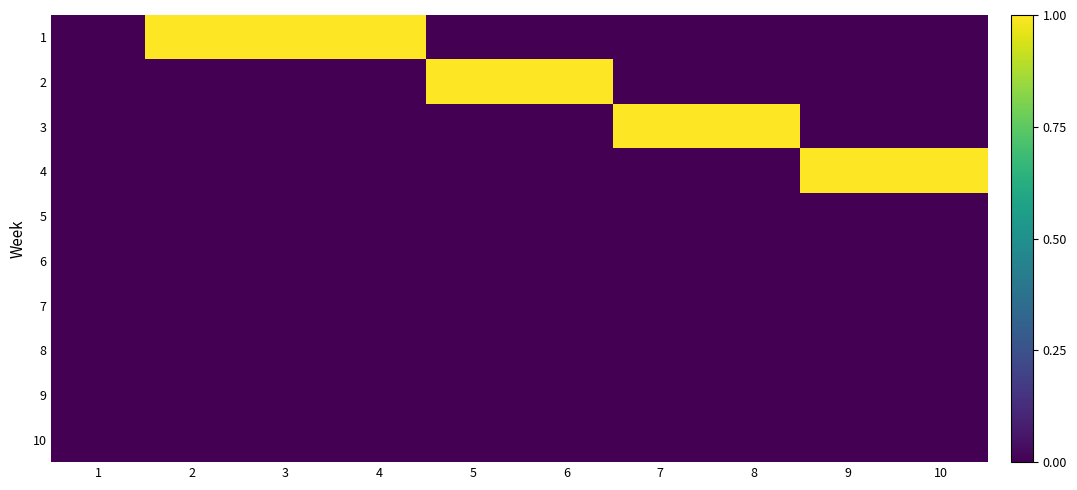

Reading left to right, extract all data points from this chart.

1: 1=0	2=1	3=1	4=1	5=0	6=0	7=0	8=0	9=0	10=0
2: 1=0	2=0	3=0	4=0	5=1	6=1	7=0	8=0	9=0	10=0
3: 1=0	2=0	3=0	4=0	5=0	6=0	7=1	8=1	9=0	10=0
4: 1=0	2=0	3=0	4=0	5=0	6=0	7=0	8=0	9=1	10=1
5: 1=0	2=0	3=0	4=0	5=0	6=0	7=0	8=0	9=0	10=0
6: 1=0	2=0	3=0	4=0	5=0	6=0	7=0	8=0	9=0	10=0
7: 1=0	2=0	3=0	4=0	5=0	6=0	7=0	8=0	9=0	10=0
8: 1=0	2=0	3=0	4=0	5=0	6=0	7=0	8=0	9=0	10=0
9: 1=0	2=0	3=0	4=0	5=0	6=0	7=0	8=0	9=0	10=0
10: 1=0	2=0	3=0	4=0	5=0	6=0	7=0	8=0	9=0	10=0